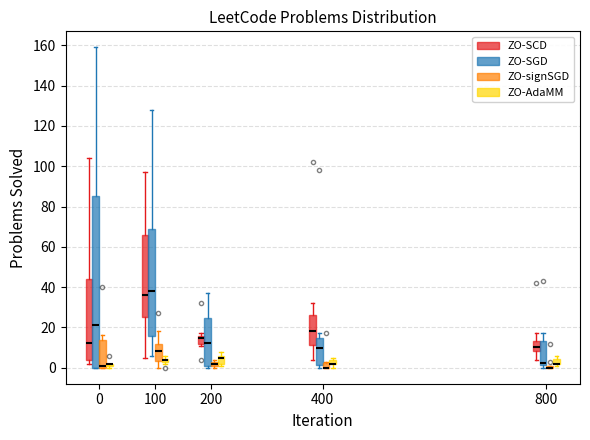

Comparing the boxes themselves (not the whiskers), which one is the tallest?

0 (ZO-SGD)